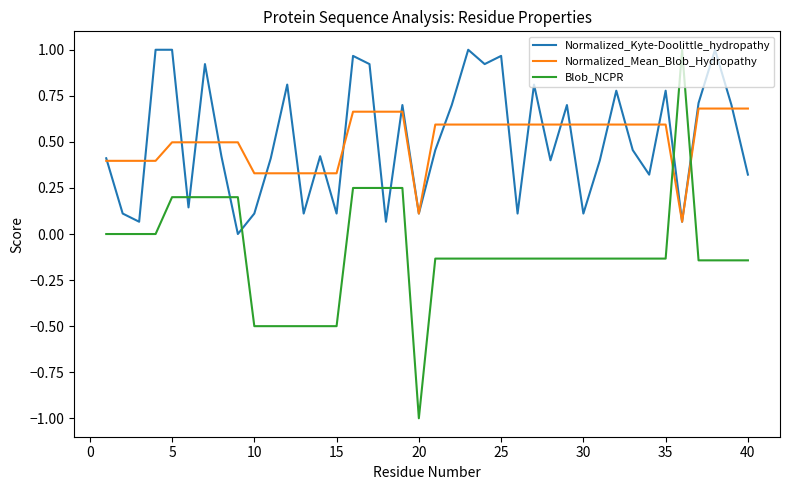

Which series has the largest range (max minus min)?

Blob_NCPR